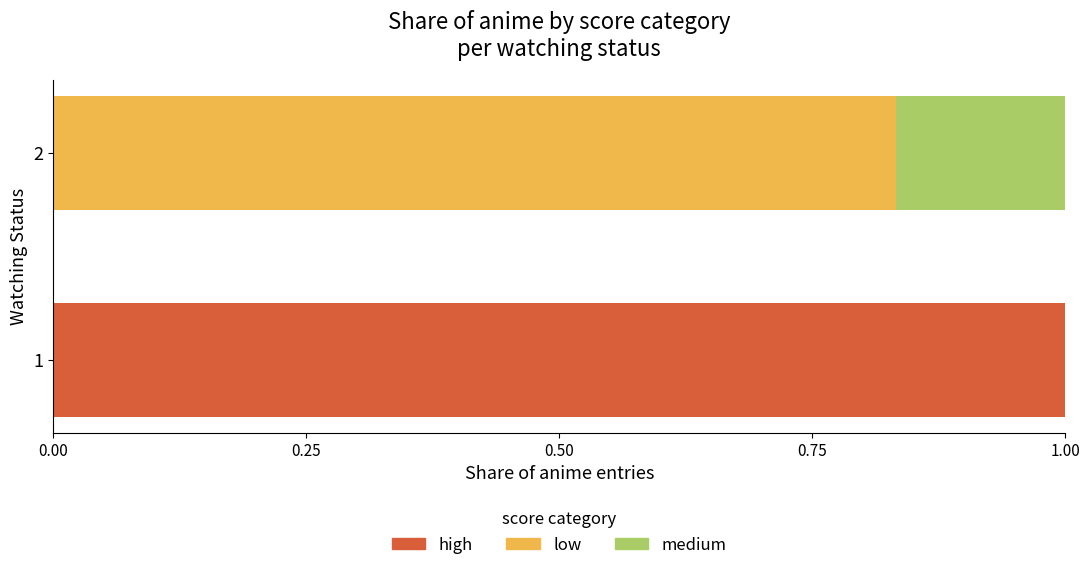

True or false: high has a value of 1.0 at 1.

True